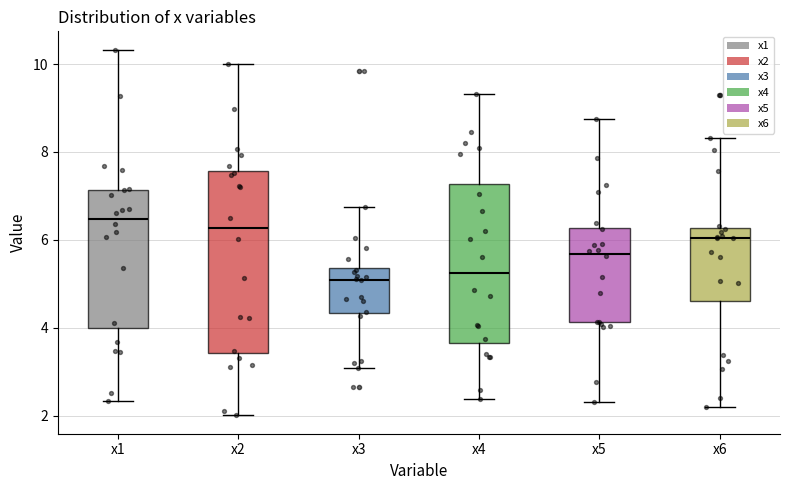

Which box's median line is the highest?

x1